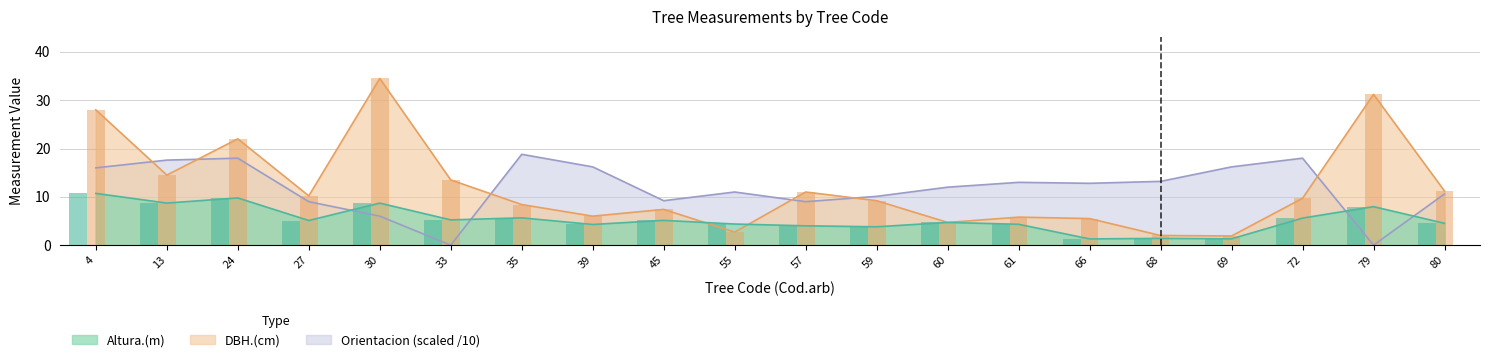

How many values in the Orientacion series exceed 12?

10